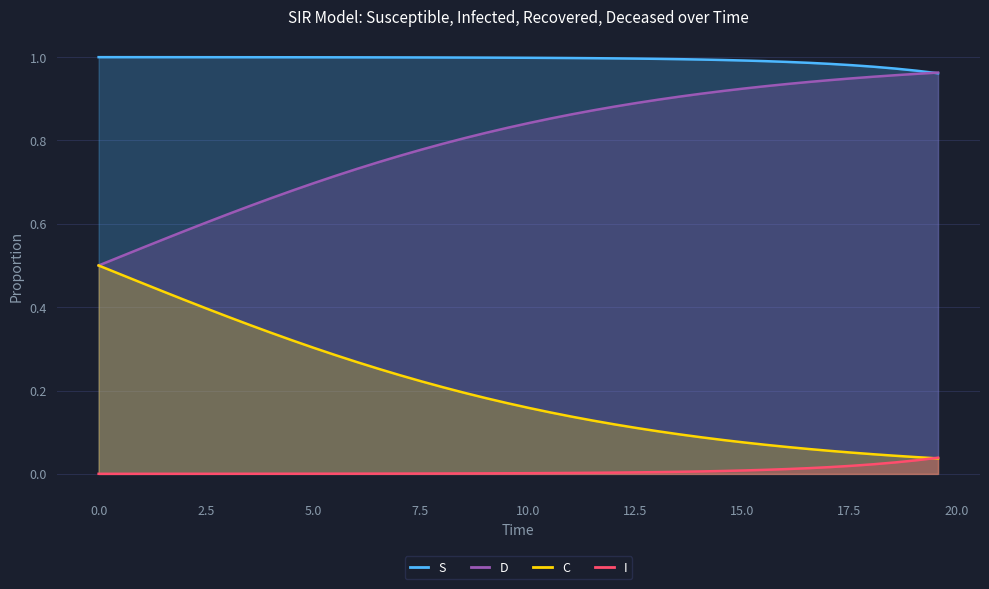

Rank the series by their average value, from lowest to highest.

I, C, D, S